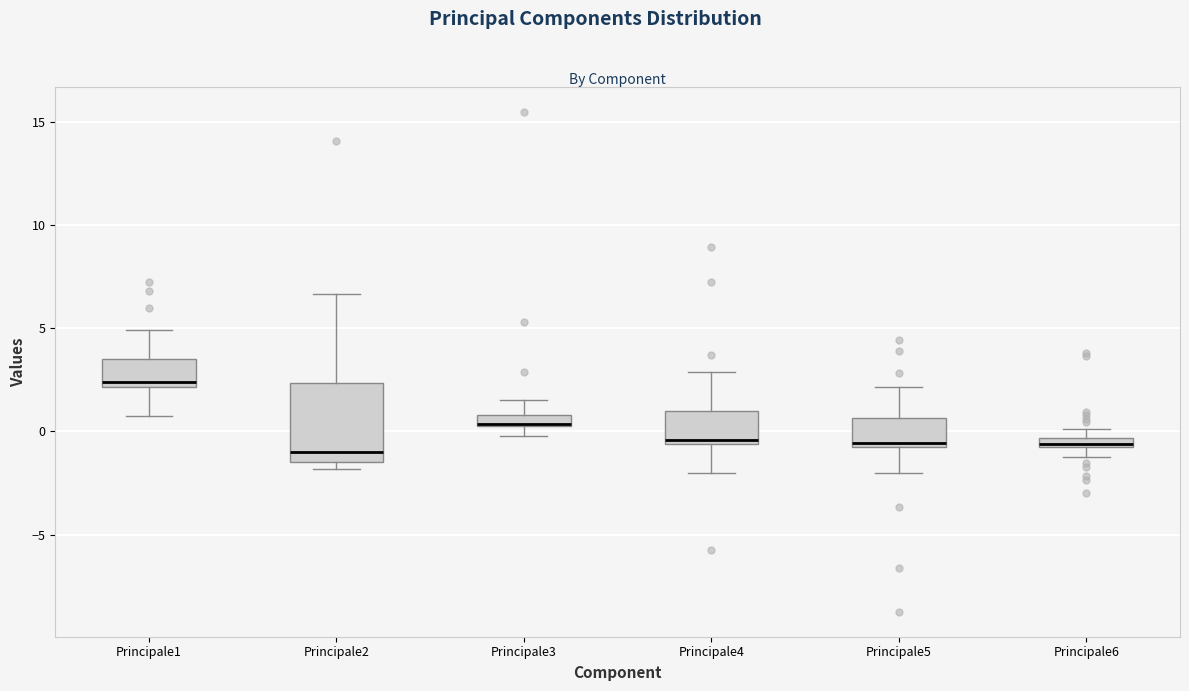

Which box is the tallest, from its lower edge to its upper edge?

Principale2